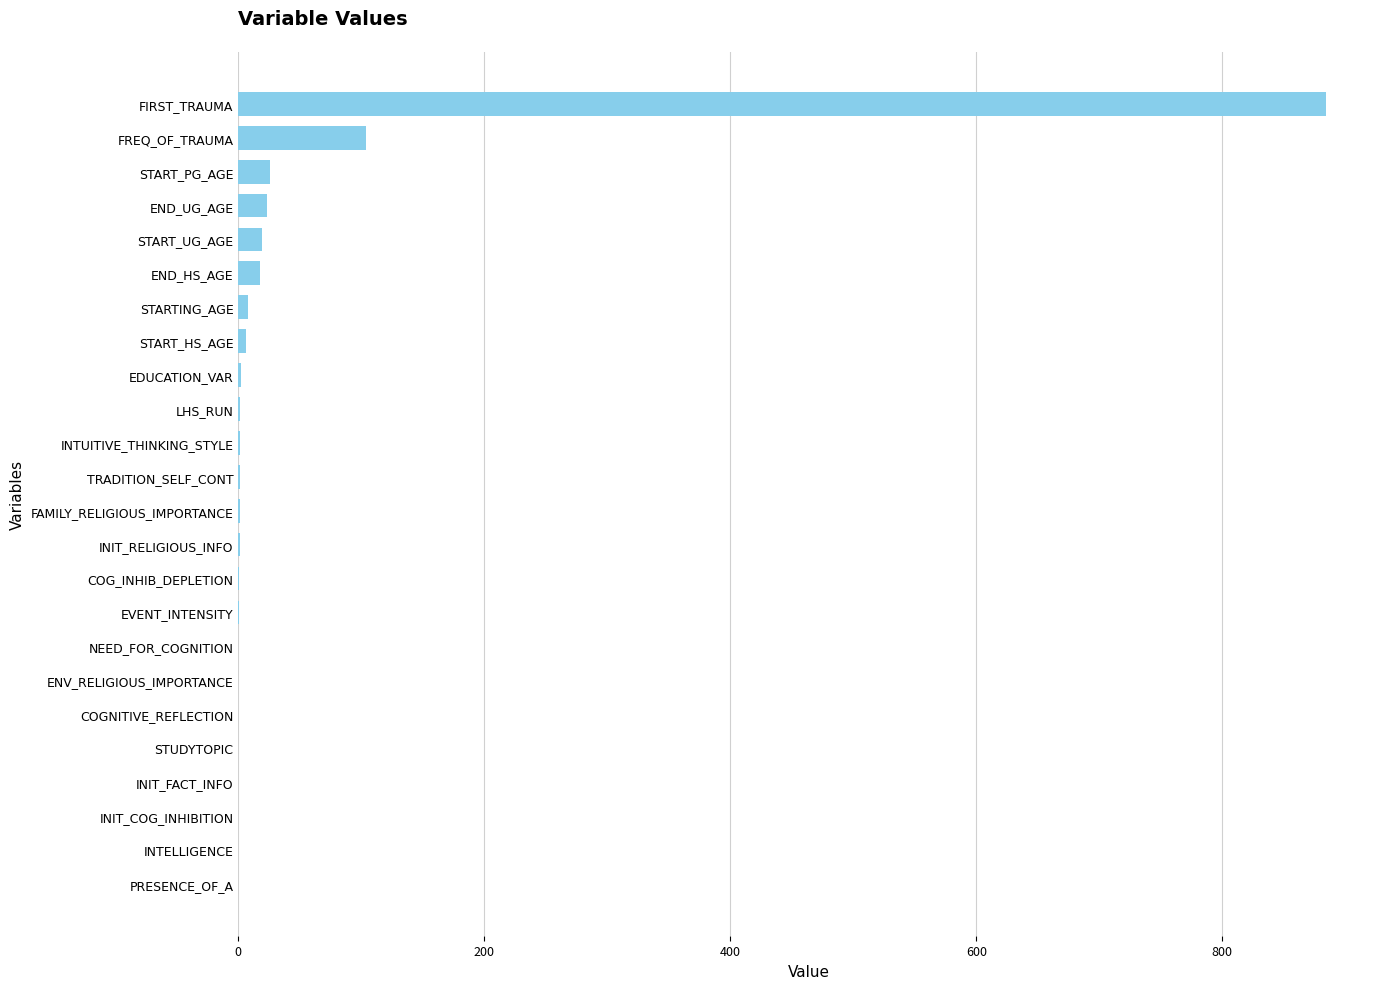

True or false: the data shows 389.8 at ENV_RELIGIOUS_IMPORTANCE.

False